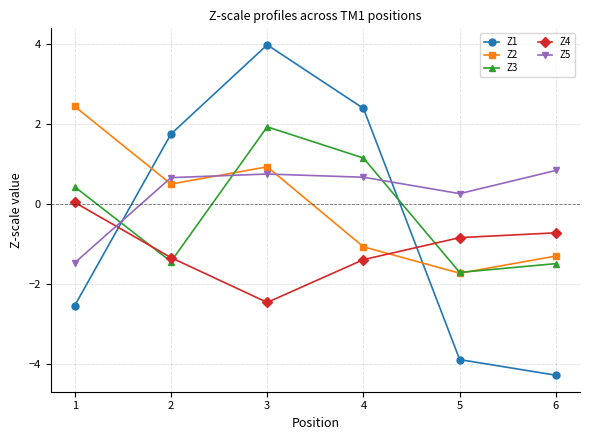

Between which two adjacent categories do Z5 and Z3 first intersect?

1 and 2